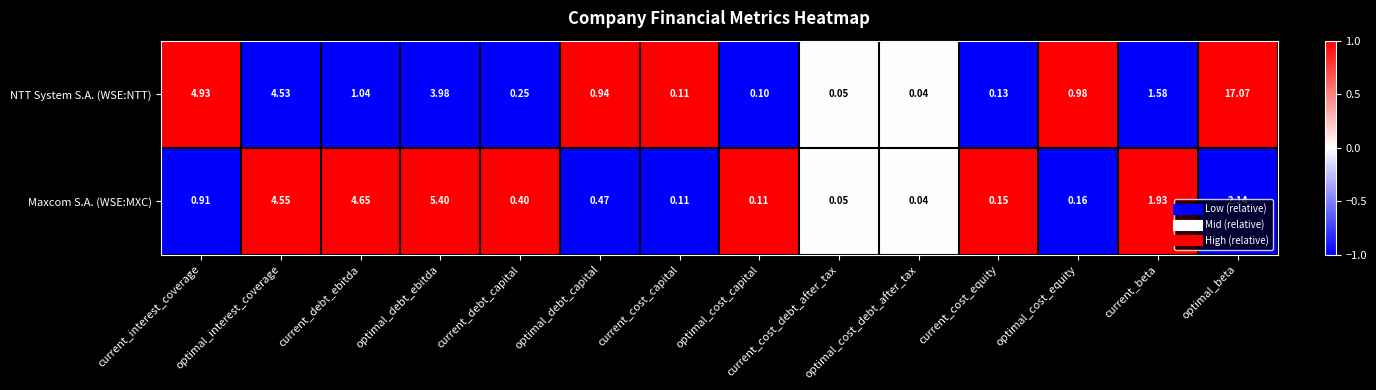

Which series has the largest total across all categories?

NTT System S.A. (WSE:NTT)